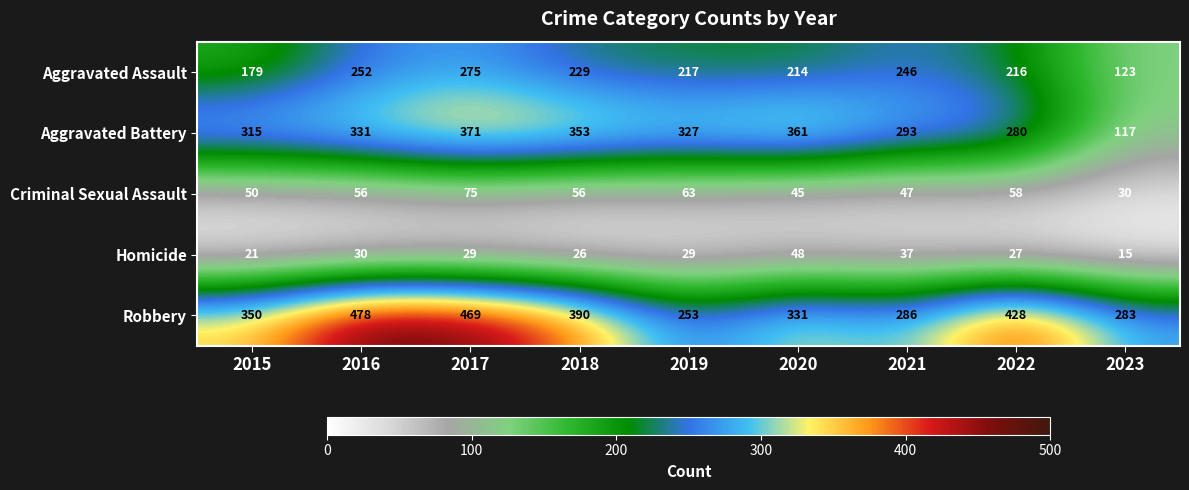

What is the minimum value shown in the chart?

15